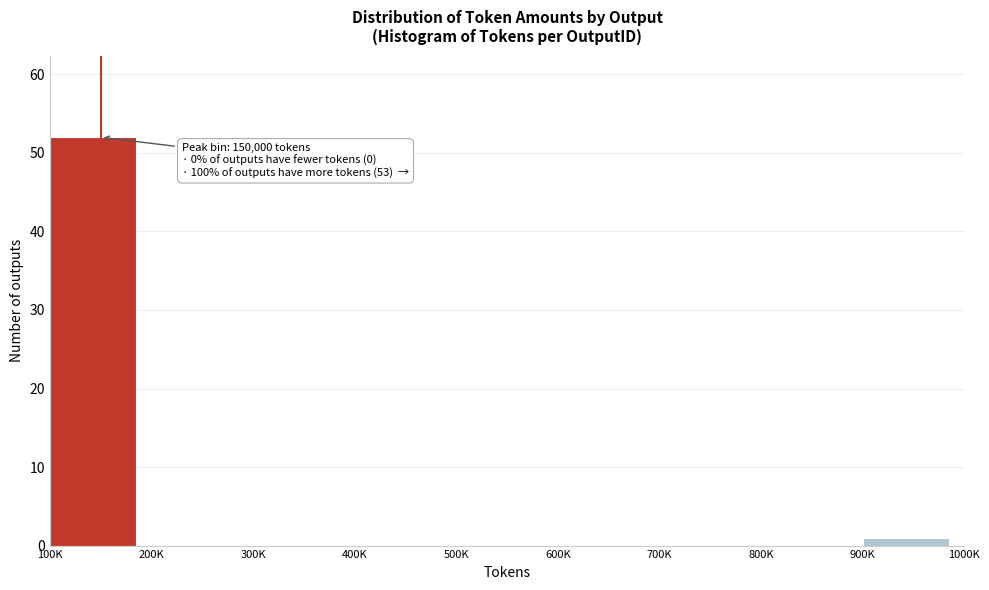

Reading left to right, what are all the values shown in this chart?

100K=52	200K=0	300K=0	400K=0	500K=0	600K=0	700K=0	800K=0	900K=1